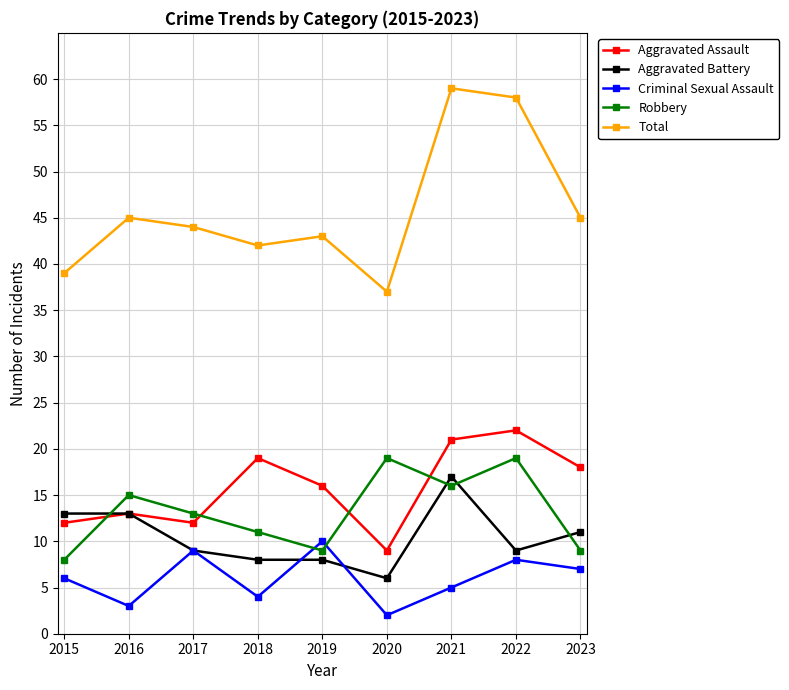

True or false: Aggravated Assault has a value of 8 at 2019.

False